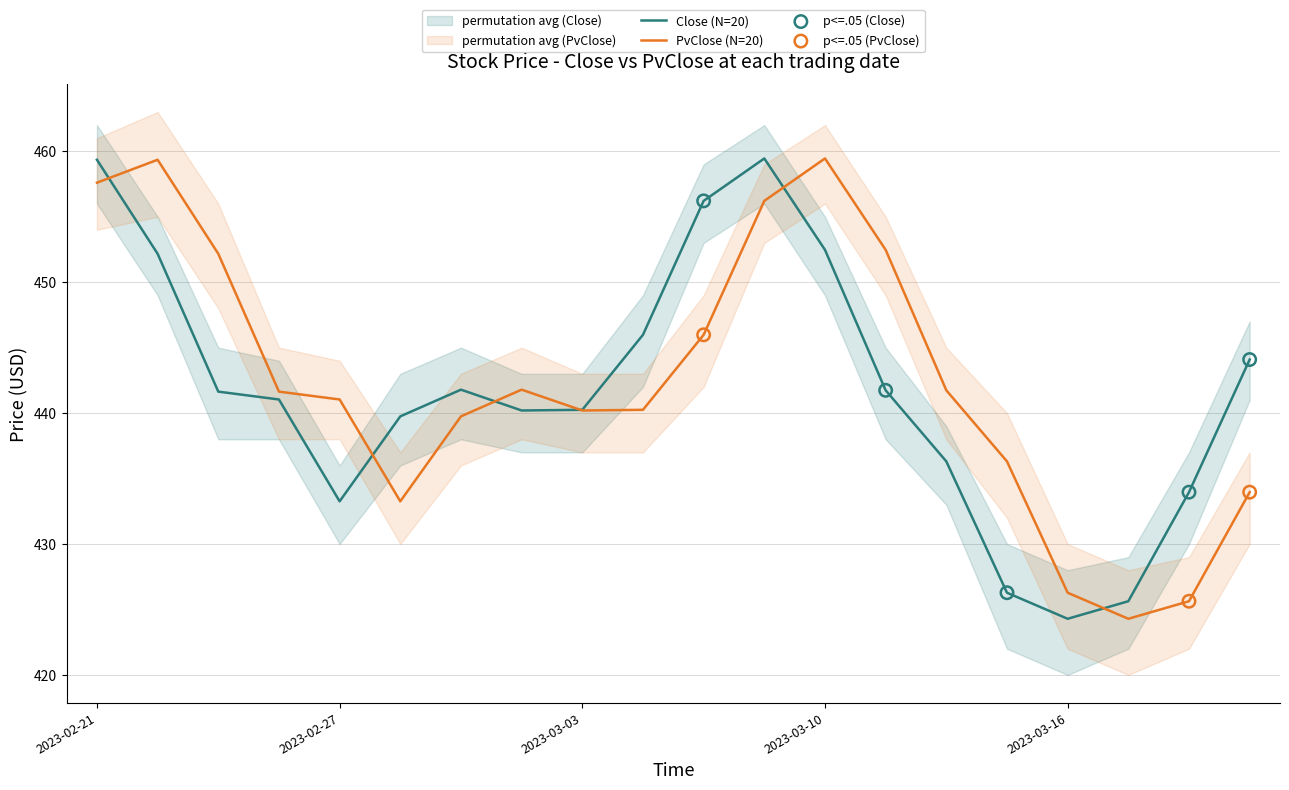

The Close (N=20) series shows 248.4 at 2023-03-16. True or false?

False